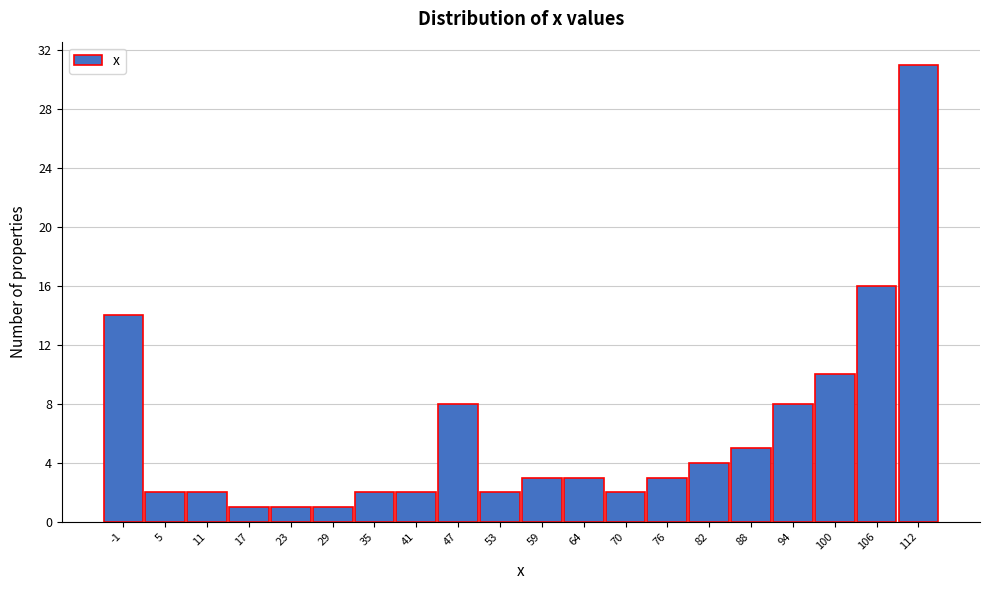

Reading right to left, transcribe all the data shown in this chart.

112=31	106=16	100=10	94=8	88=5	82=4	76=3	70=2	64=3	59=3	53=2	47=8	41=2	35=2	29=1	23=1	17=1	11=2	5=2	-1=14